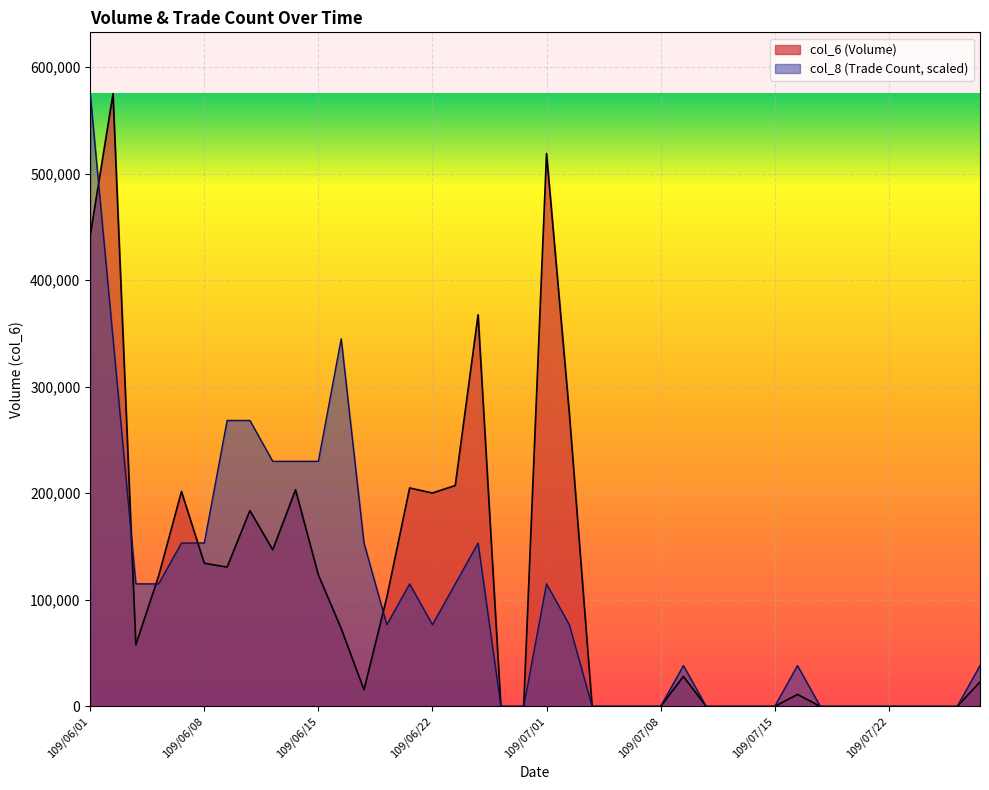

What is the average value of the col_8 series?

100623.2